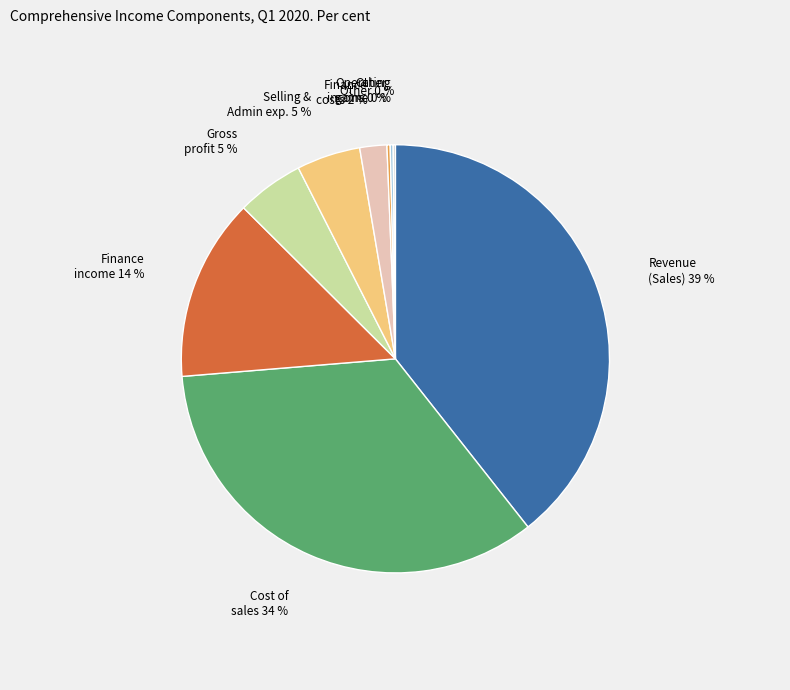

Is it true that Finance income is 14% of the pie?

True